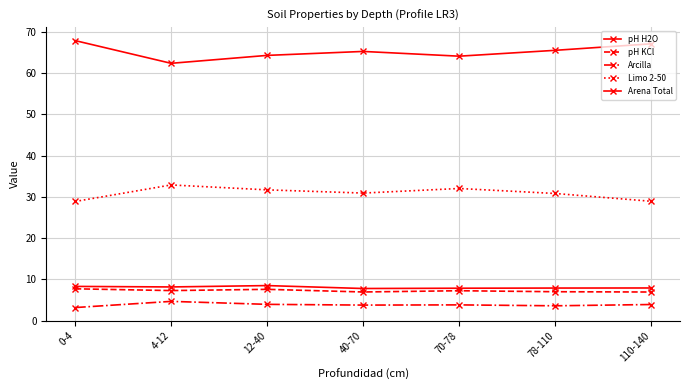

Reading left to right, transcribe all the data shown in this chart.

pH H2O: 0-4=8.3	4-12=8.2	12-40=8.5	40-70=7.8	70-78=7.9	78-110=7.9	110-140=7.9
pH KCl: 0-4=7.7	4-12=7.3	12-40=7.6	40-70=7.0	70-78=7.3	78-110=7.0	110-140=7.0
Arcilla: 0-4=3.2	4-12=4.7	12-40=4.0	40-70=3.8	70-78=3.8	78-110=3.6	110-140=3.9
Limo 2-50: 0-4=28.9	4-12=32.9	12-40=31.7	40-70=30.9	70-78=32.0	78-110=30.8	110-140=28.9
Arena Total: 0-4=67.9	4-12=62.4	12-40=64.3	40-70=65.3	70-78=64.1	78-110=65.5	110-140=67.1